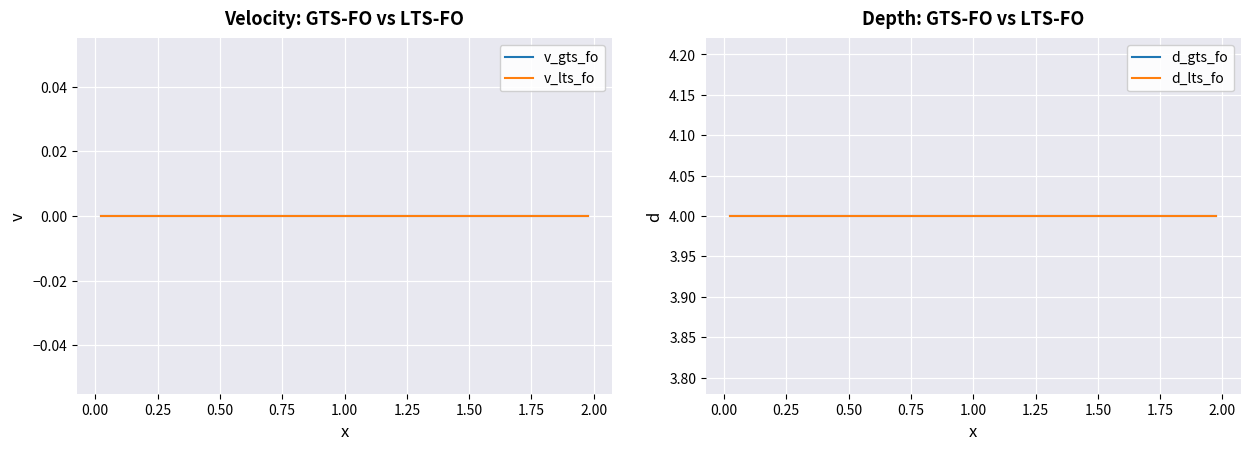

Reading left to right, transcribe all the data shown in this chart.

v_gts_fo: 0	0	0	0	0	0	0	0	0	0	0	0	0	0	0	0	0	0	0	0	0	0	0	0	0	0	0	0	0	0	0	0	0	0	0	0	0	0	0	0
v_lts_fo: 0	0	0	0	0	0	0	0	0	0	0	0	0	0	0	0	0	0	0	0	0	0	0	0	0	0	0	0	0	0	0	0	0	0	0	0	0	0	0	0
d_gts_fo: 4	4	4	4	4	4	4	4	4	4	4	4	4	4	4	4	4	4	4	4	4	4	4	4	4	4	4	4	4	4	4	4	4	4	4	4	4	4	4	4
d_lts_fo: 4	4	4	4	4	4	4	4	4	4	4	4	4	4	4	4	4	4	4	4	4	4	4	4	4	4	4	4	4	4	4	4	4	4	4	4	4	4	4	4